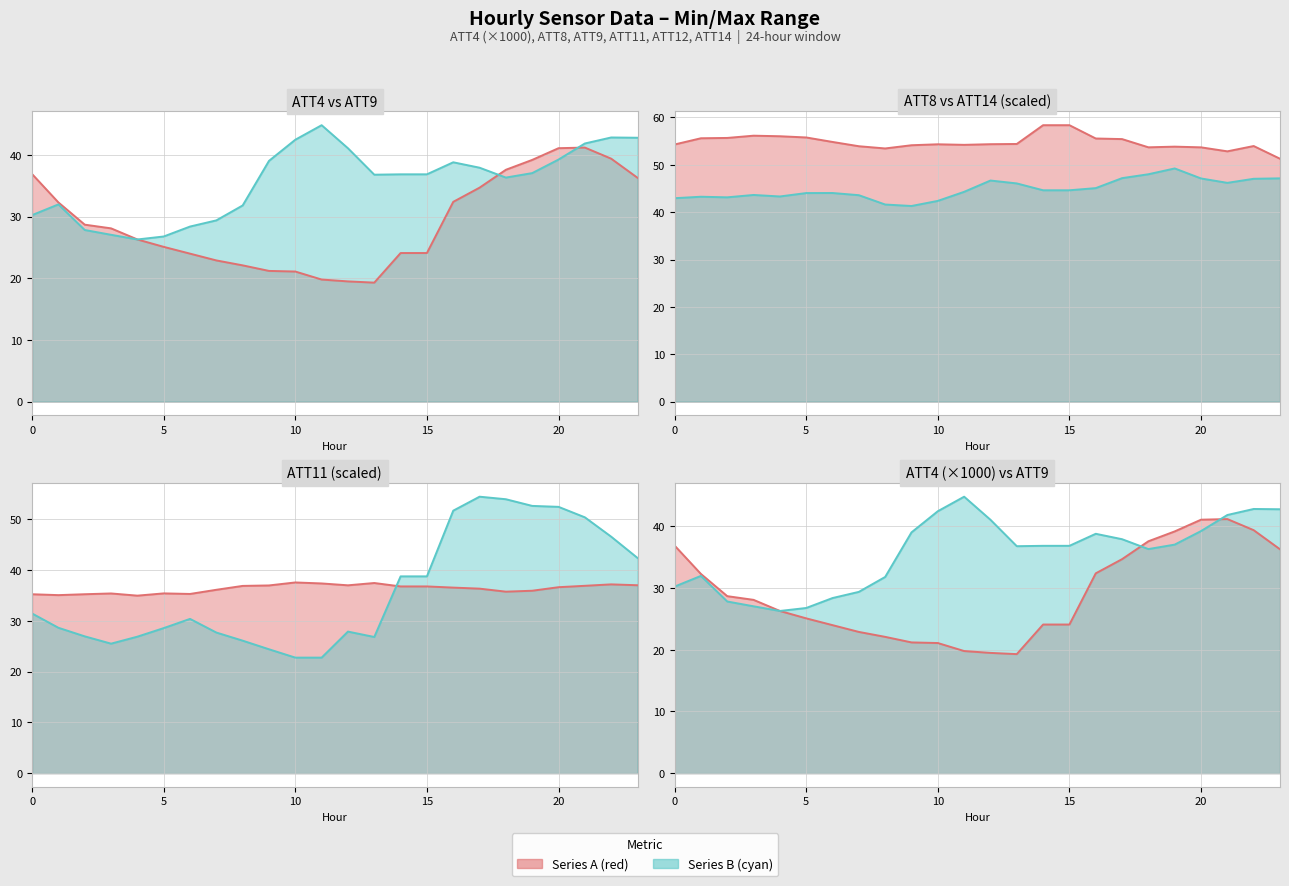

What is the spread (max minus min) of values at 0?

24.0